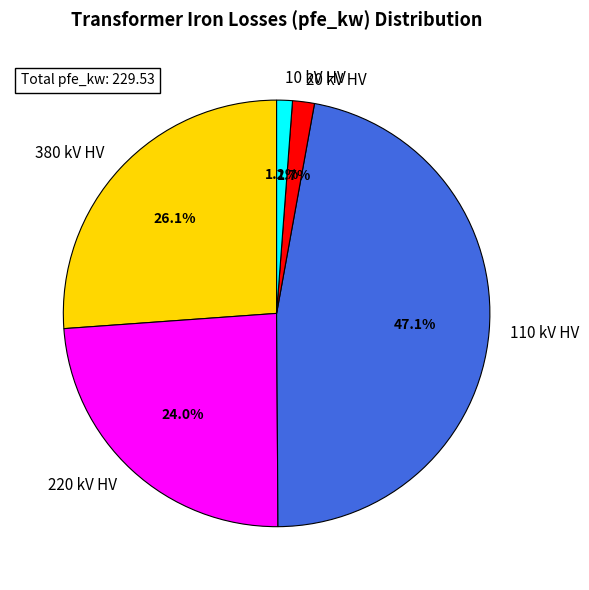

What is the largest slice in the pie chart?

110 kV HV